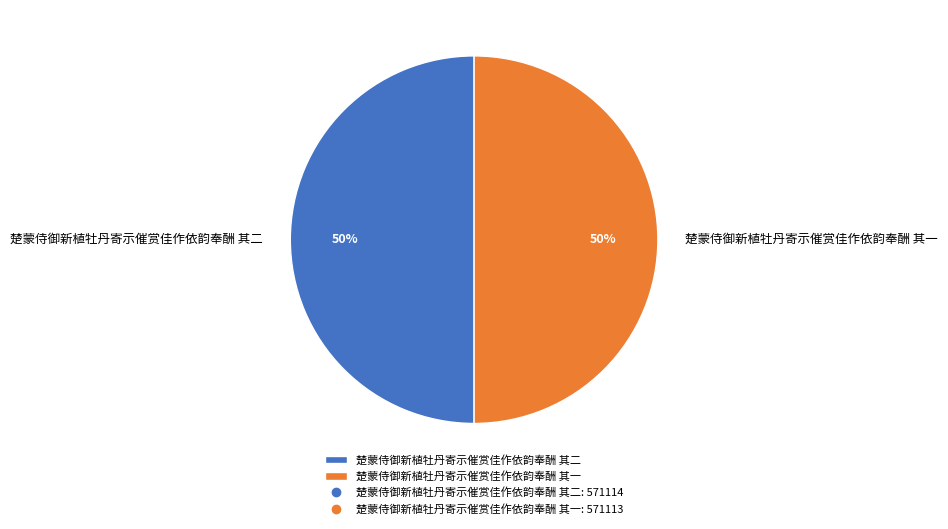

Do 楚蒙侍御新植牡丹寄示催赏佳作依韵奉酬 其二 and 楚蒙侍御新植牡丹寄示催赏佳作依韵奉酬 其一 together represent more than half of the pie?

Yes